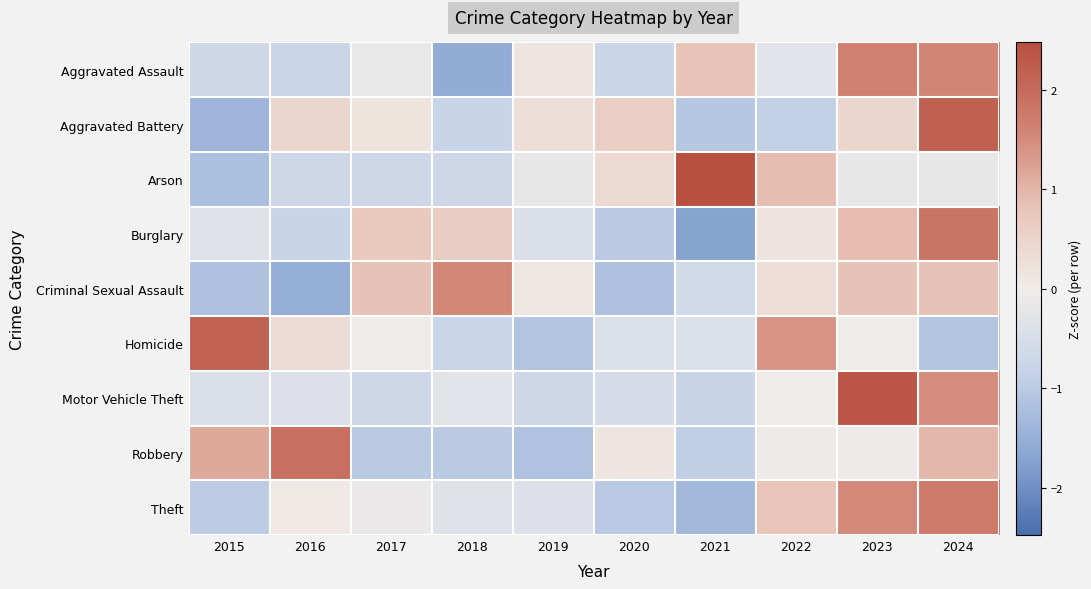

Reading left to right, extract all data points from this chart.

Aggravated Assault: 2015=-0.7	2016=-0.7	2017=-0.1	2018=-1.6	2019=0.1	2020=-0.7	2021=0.8	2022=-0.3	2023=1.6	2024=1.6
Aggravated Battery: 2015=-1.4	2016=0.4	2017=0.2	2018=-0.8	2019=0.3	2020=0.6	2021=-1.0	2022=-0.9	2023=0.4	2024=2.2
Arson: 2015=-1.2	2016=-0.7	2017=-0.7	2018=-0.7	2019=-0.2	2020=0.4	2021=2.5	2022=0.9	2023=-0.2	2024=-0.2
Burglary: 2015=-0.4	2016=-0.8	2017=0.7	2018=0.6	2019=-0.4	2020=-1.0	2021=-1.7	2022=0.1	2023=0.9	2024=1.8
Criminal Sexual Assault: 2015=-1.2	2016=-1.5	2017=0.8	2018=1.6	2019=0.1	2020=-1.2	2021=-0.6	2022=0.3	2023=0.8	2024=0.8
Homicide: 2015=2.1	2016=0.3	2017=-0.0	2018=-0.8	2019=-1.1	2020=-0.4	2021=-0.4	2022=1.4	2023=-0.0	2024=-1.1
Motor Vehicle Theft: 2015=-0.4	2016=-0.4	2017=-0.7	2018=-0.3	2019=-0.7	2020=-0.5	2021=-0.8	2022=-0.0	2023=2.3	2024=1.5
Robbery: 2015=1.1	2016=1.9	2017=-1.0	2018=-1.0	2019=-1.2	2020=0.1	2021=-0.9	2022=-0.1	2023=-0.1	2024=1.0
Theft: 2015=-1.0	2016=0.1	2017=-0.1	2018=-0.3	2019=-0.4	2020=-1.0	2021=-1.3	2022=0.8	2023=1.5	2024=1.7